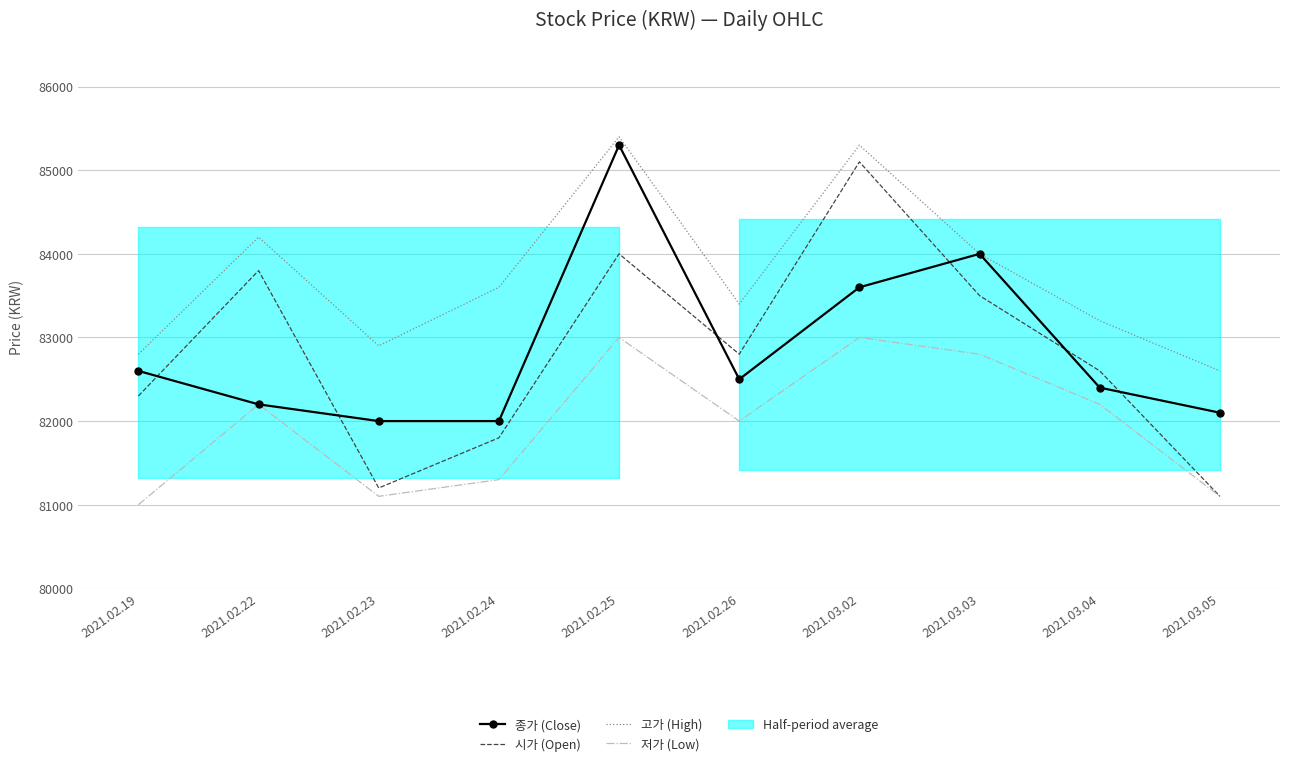

What is the value of the 시가 (Open) point at the 10th from the left?

81100